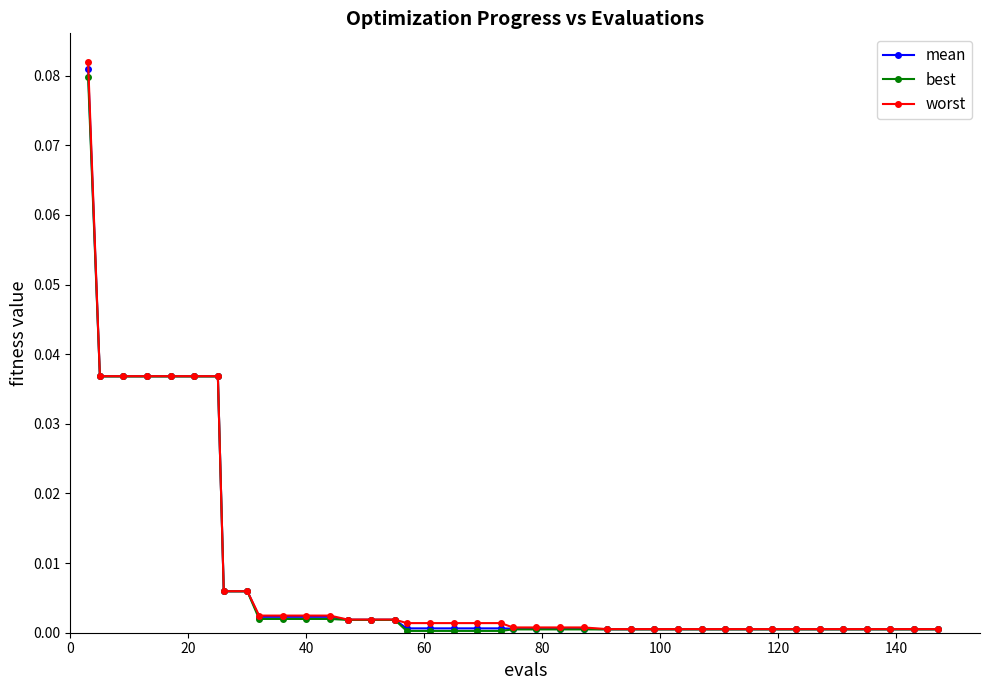

Count the number of data series in this chart.

3